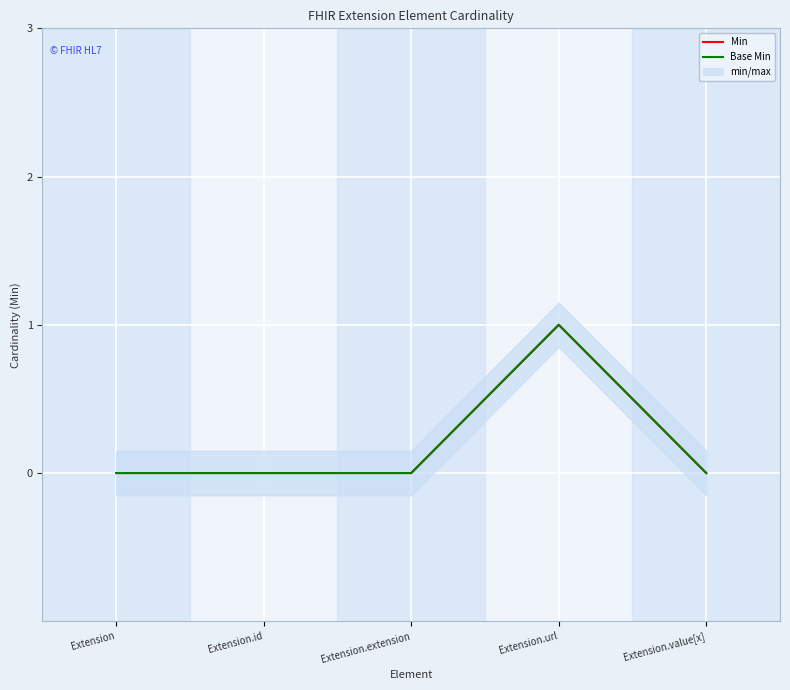

True or false: Min and Base Min intersect in this chart.

False